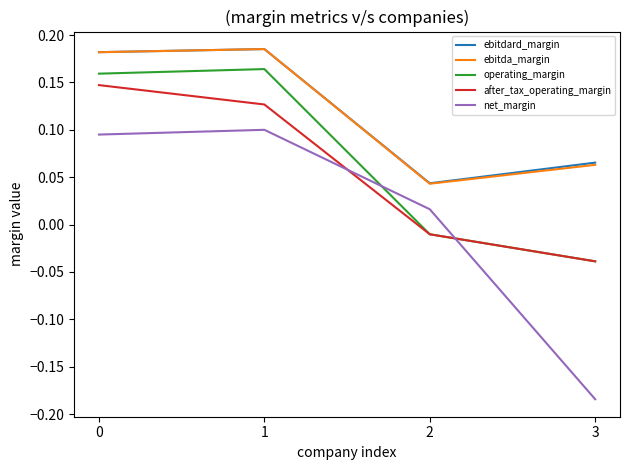

True or false: net_margin has more than 2 interior local peaks.

False